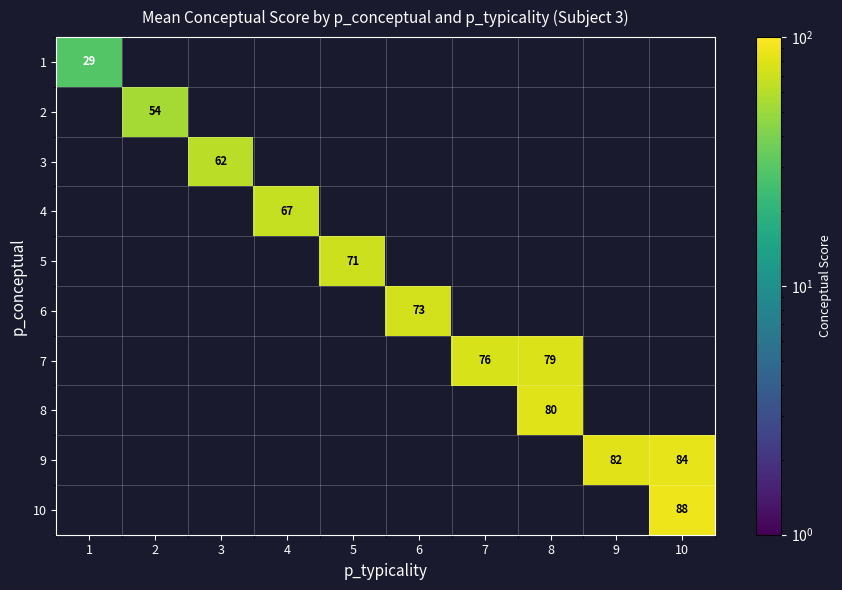

What is the smallest value displayed?

29.1